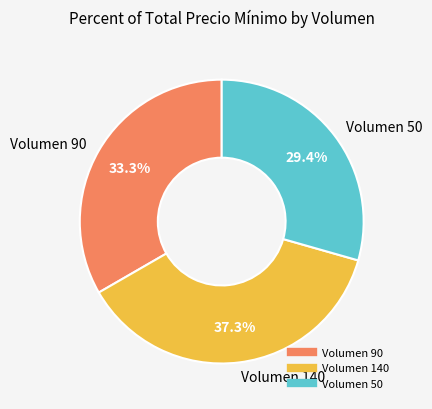

To the nearest percent, what is the difference between the largest and smallest slice percentages?

8%